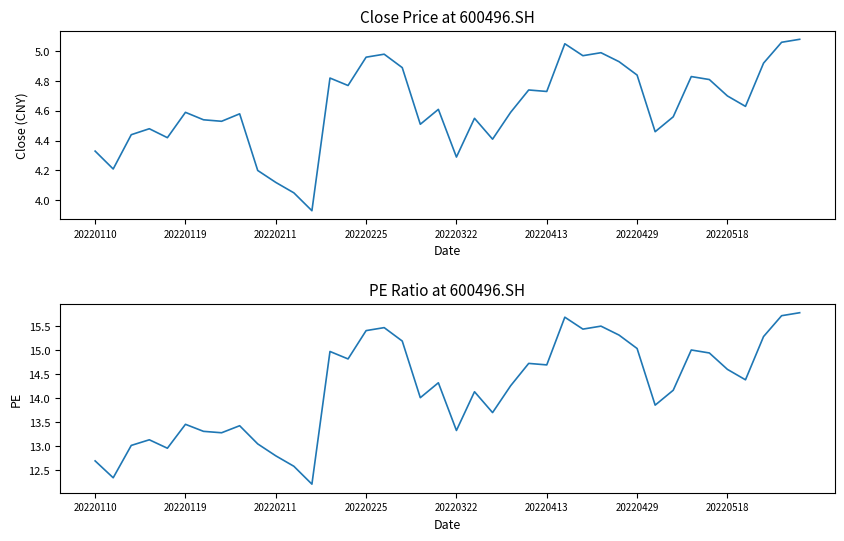

At 20220429, list the series in order from largest to smallest.

PE, Close